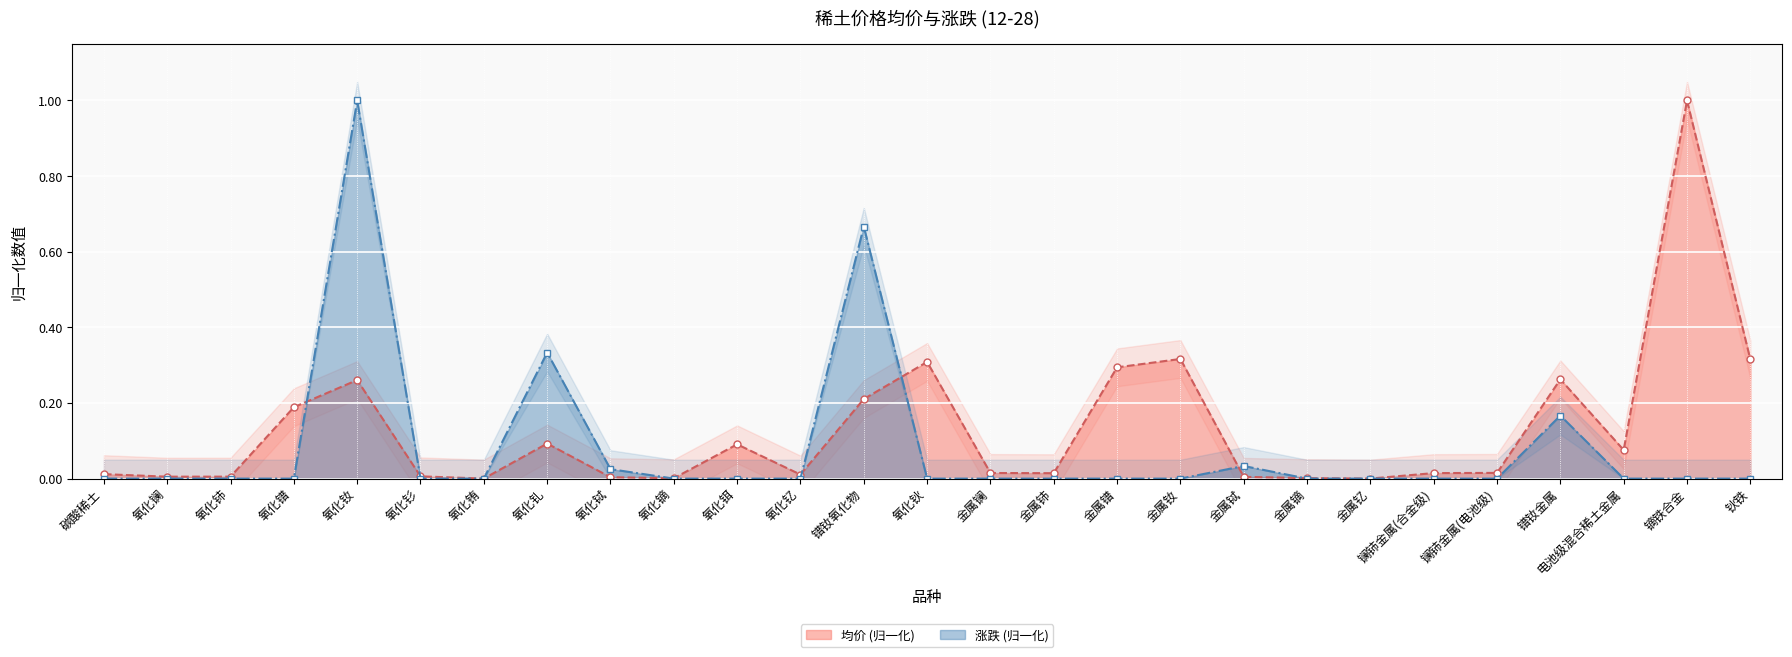

What is the difference between the 涨跌 values at 氧化钬 and 氧化钆?

0.3